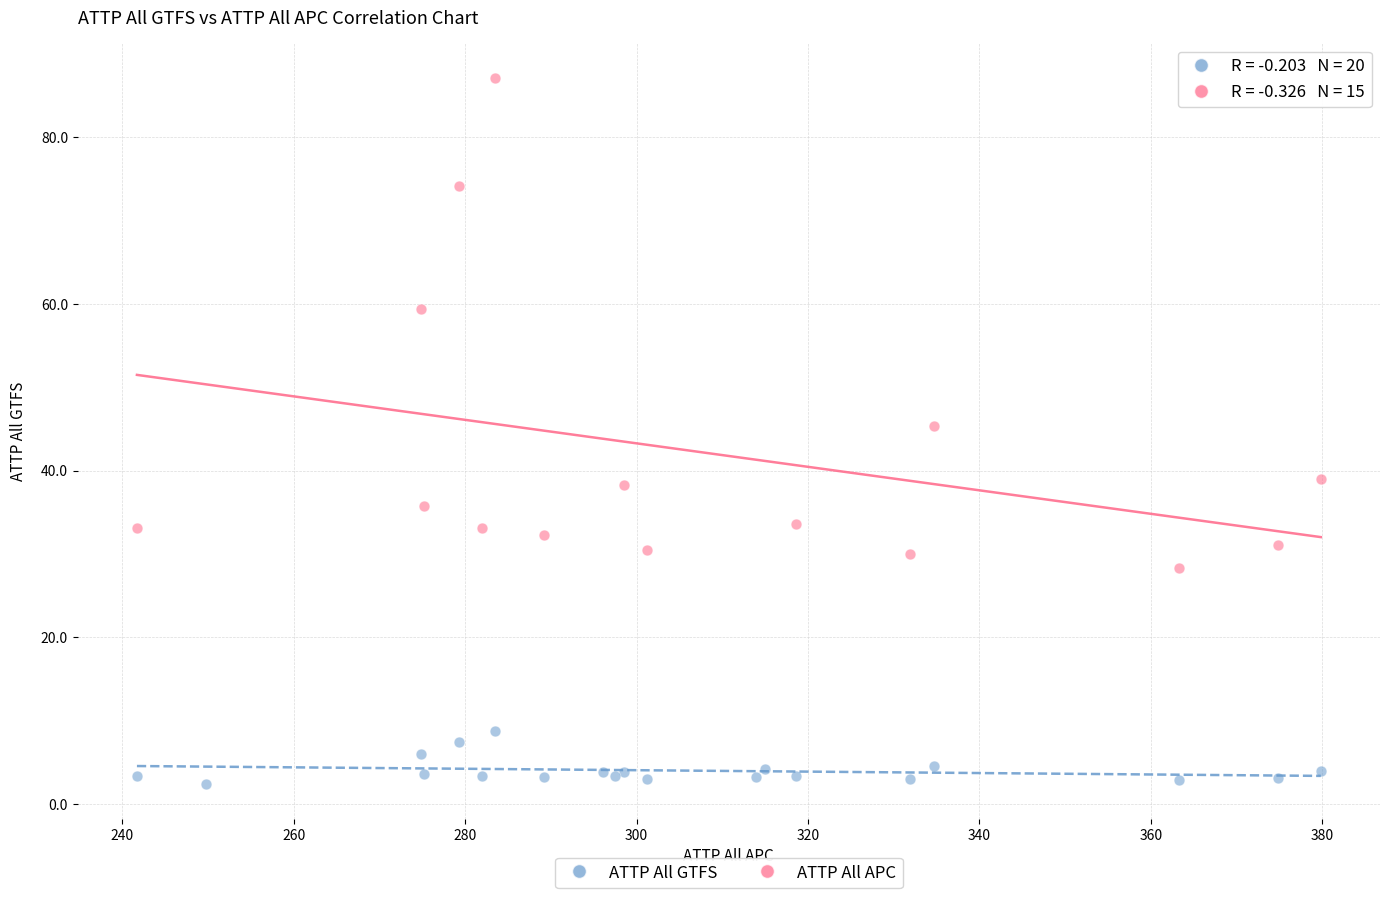

Which series contains the highest Y value?

ATTP All APC